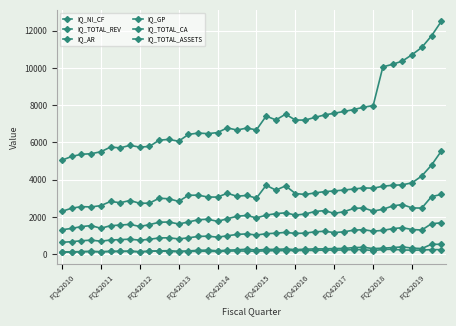

Is this an area chart (filled region under the line)?

No